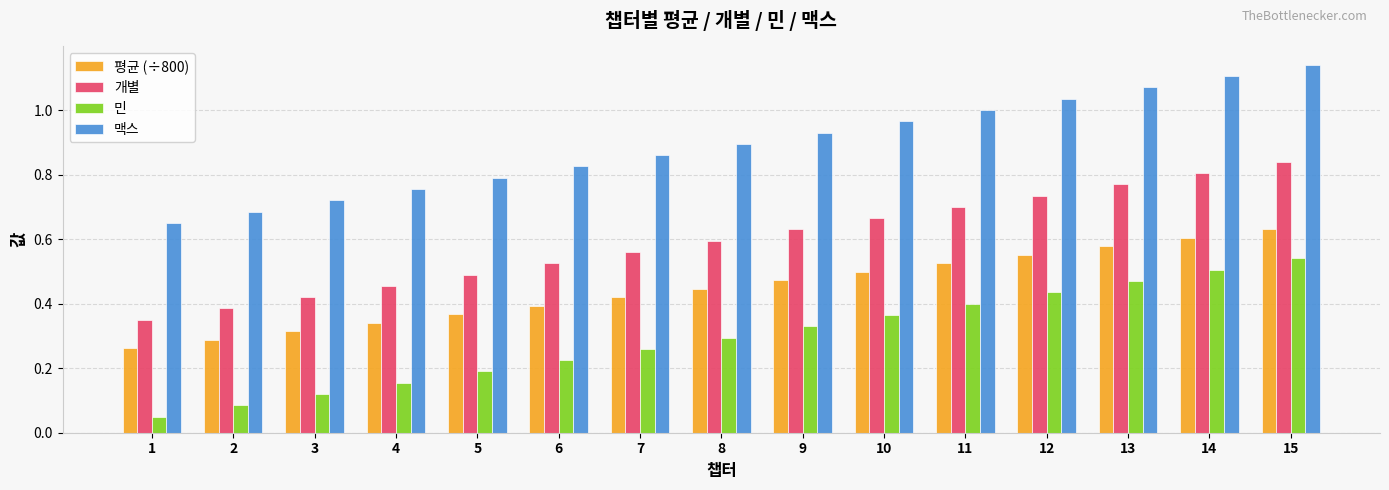

Which label corresponds to the largest value in the chart?

15